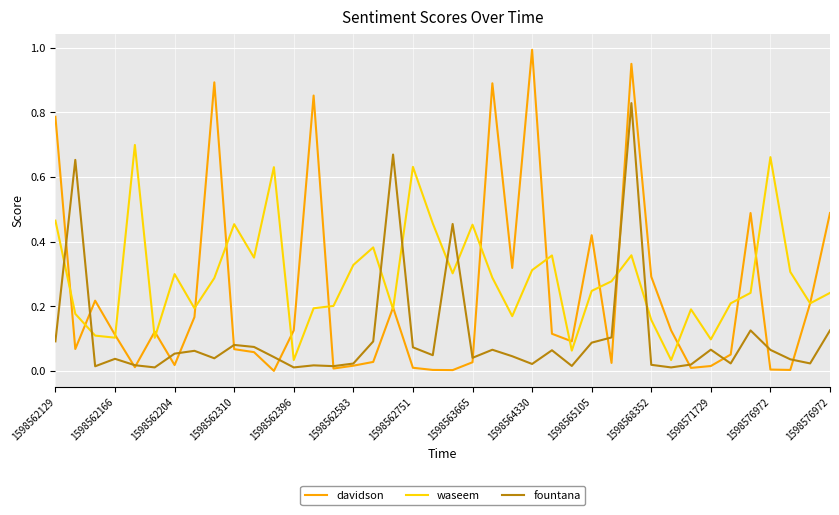

What is the sum of all waseem values?

11.5